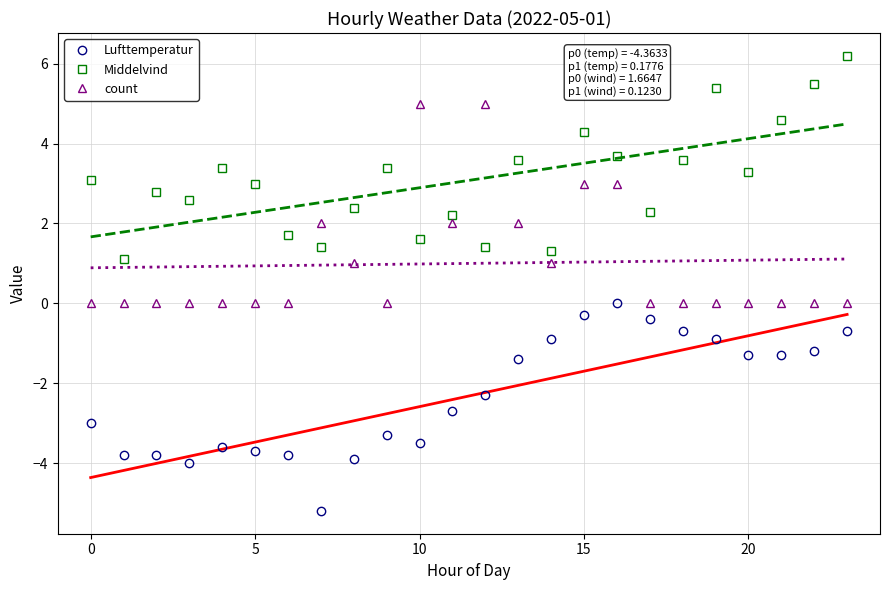

What is the label of the 8th point from the right?

16